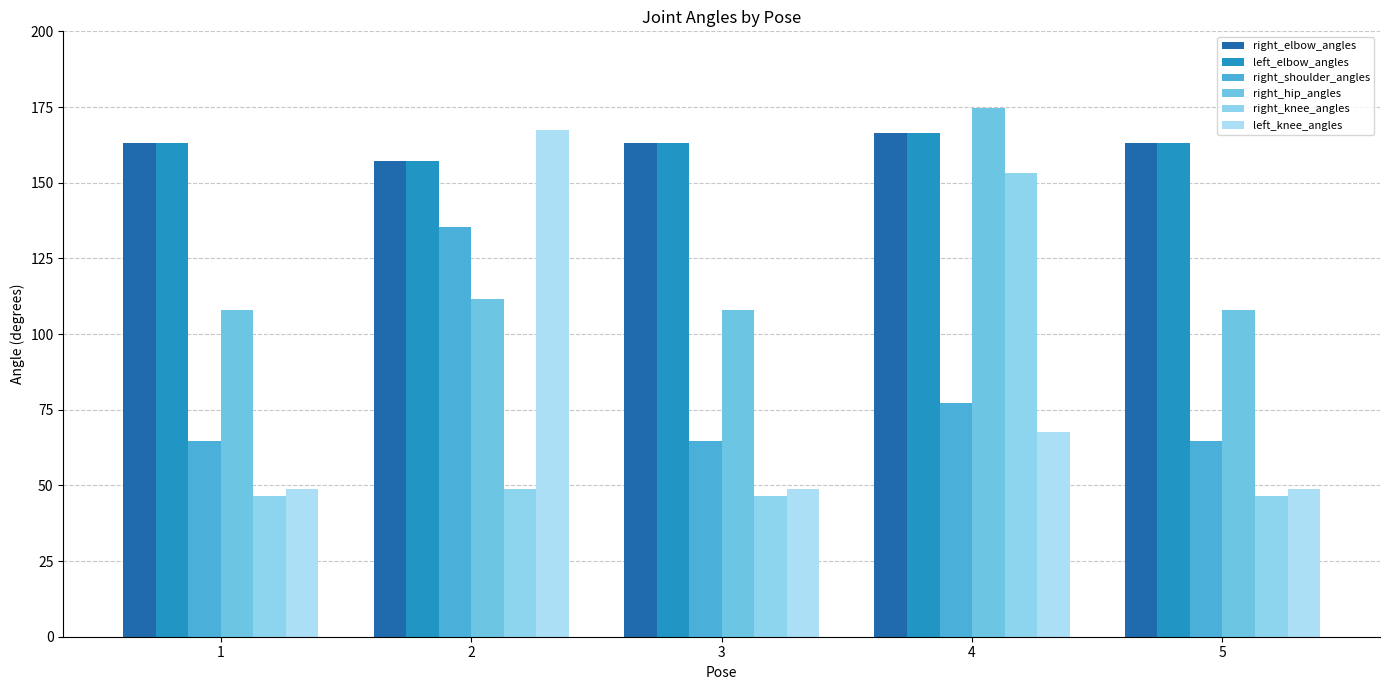

What is the difference between the maximum and second lowest values in the right_shoulder_angles series?

71.0